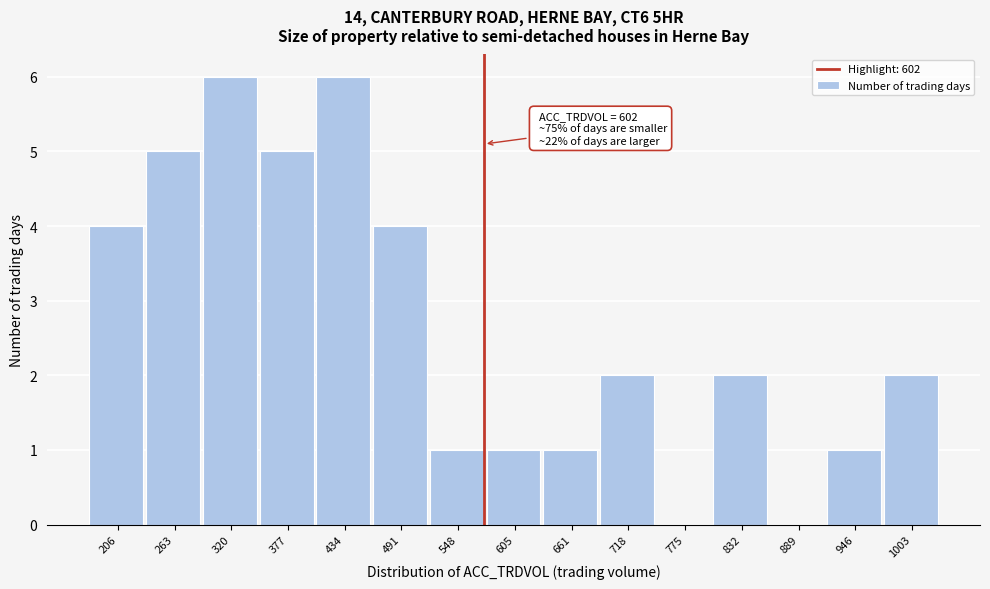

Reading left to right, transcribe all the data shown in this chart.

206=4	263=5	320=6	377=5	434=6	491=4	548=1	605=1	661=1	718=2	775=0	832=2	889=0	946=1	1003=2